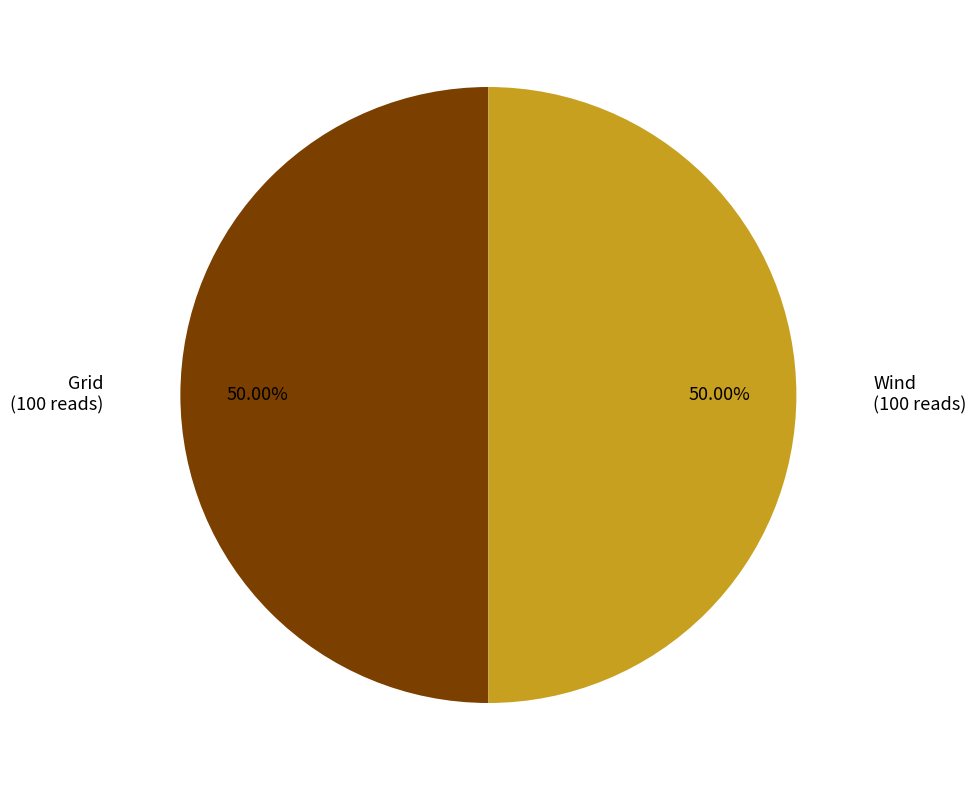

Count the number of slices in the pie.

2